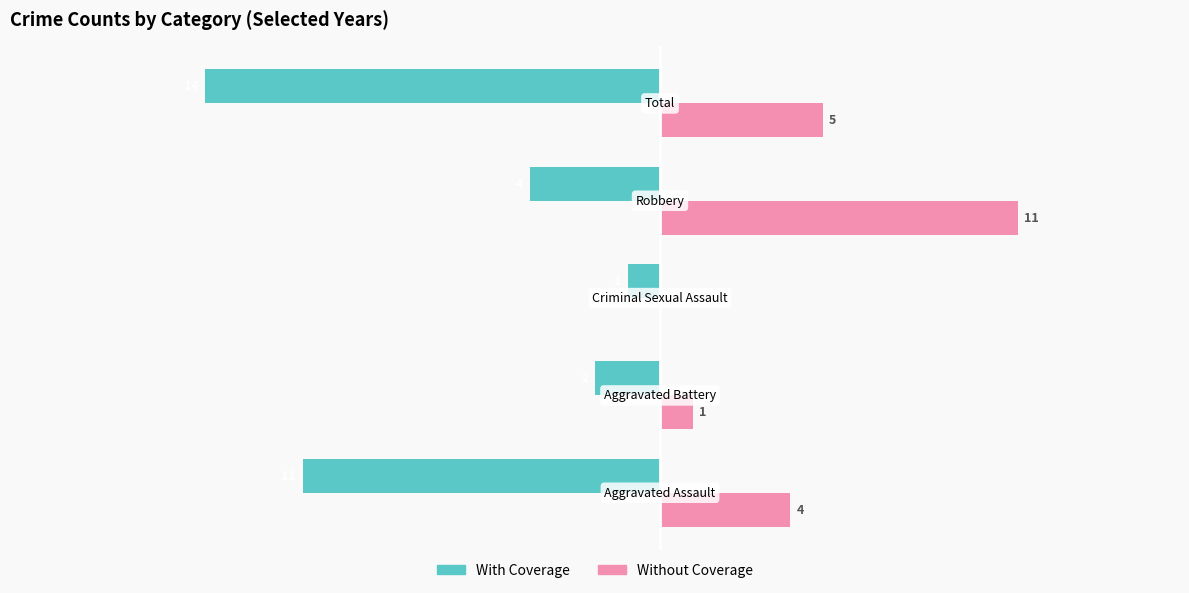

Which series has the largest range (max minus min)?

With Coverage